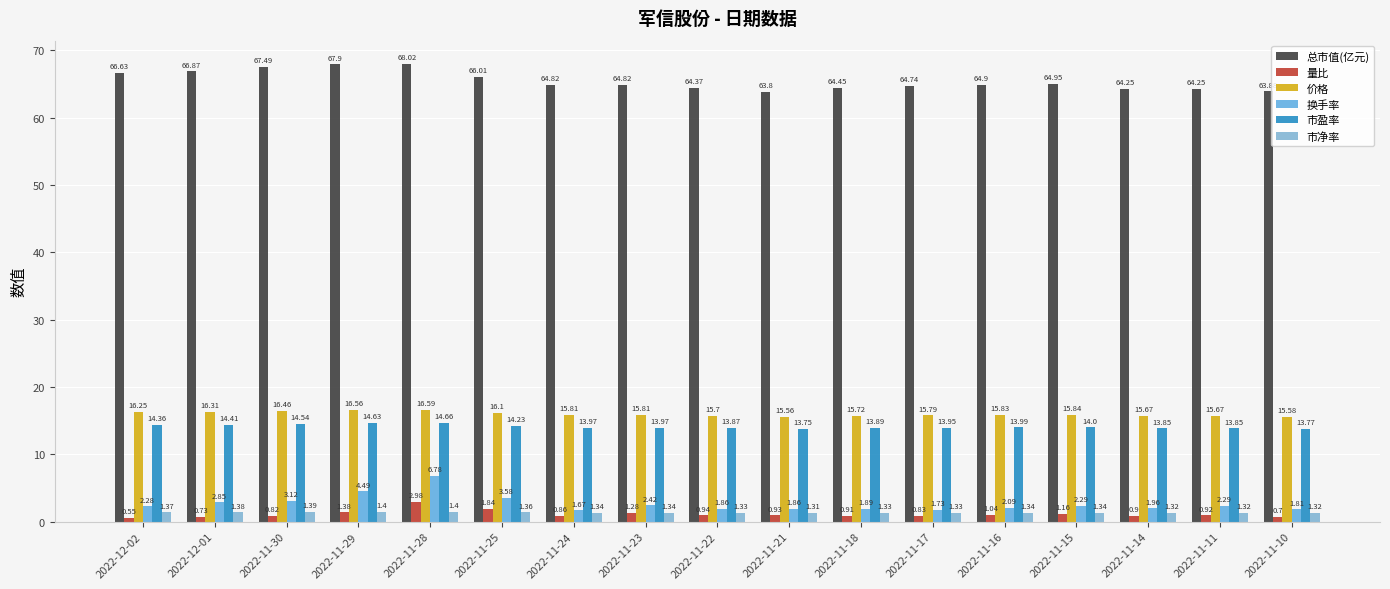

At 2022-11-14, list the series in order from largest to smallest.

总市值(亿元), 价格, 市盈率, 换手率, 市净率, 量比